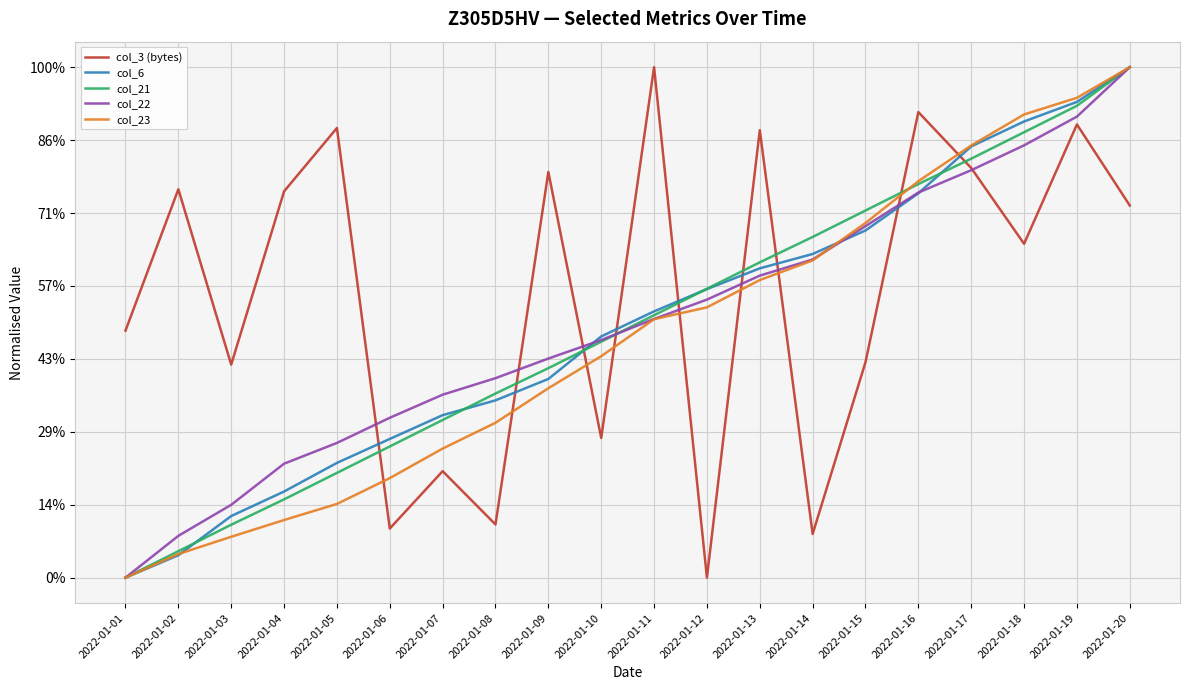

Where do col_3 (bytes) and col_21 first cross each other?

2022-01-05 and 2022-01-06